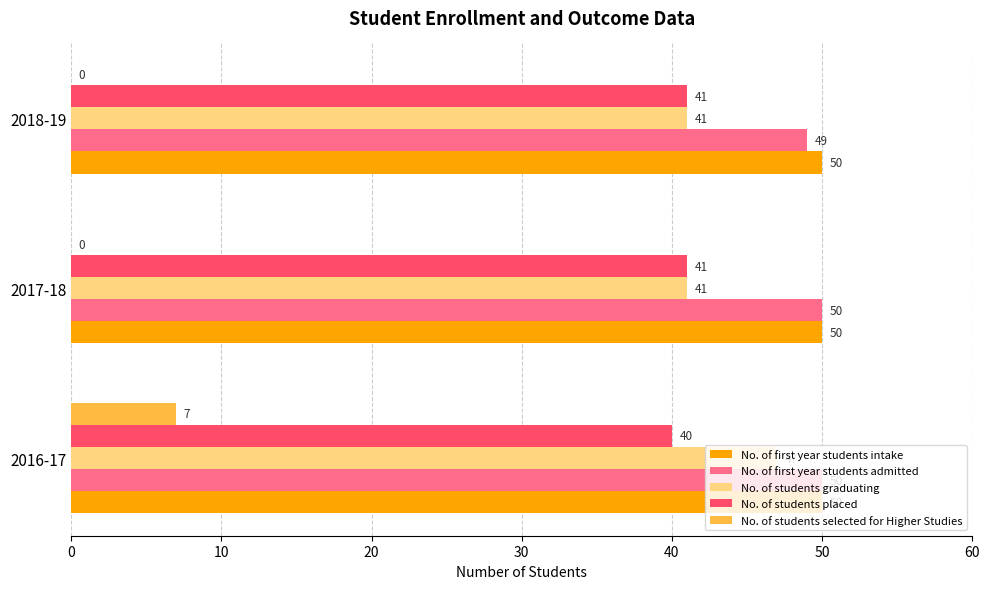

Which series has the largest total across all categories?

No. of first year students intake